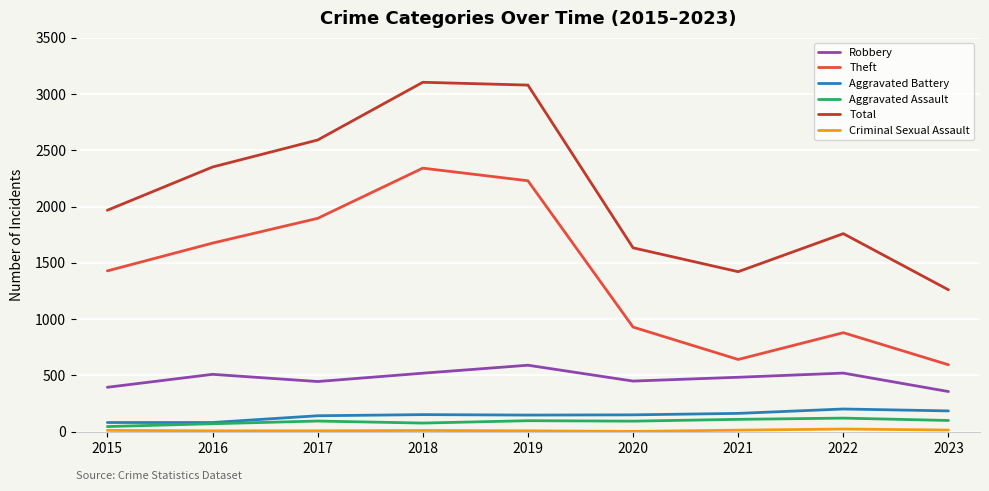

Which series changed the most between 2016 and 2018?

Total